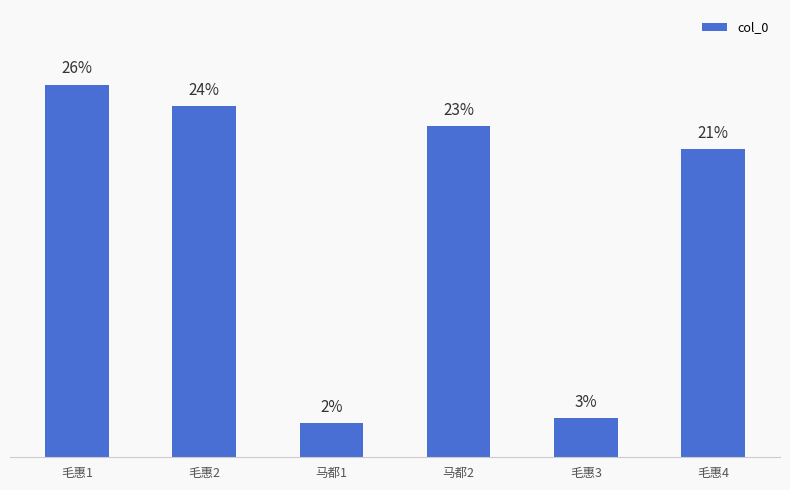

How many bars are there in total?

6